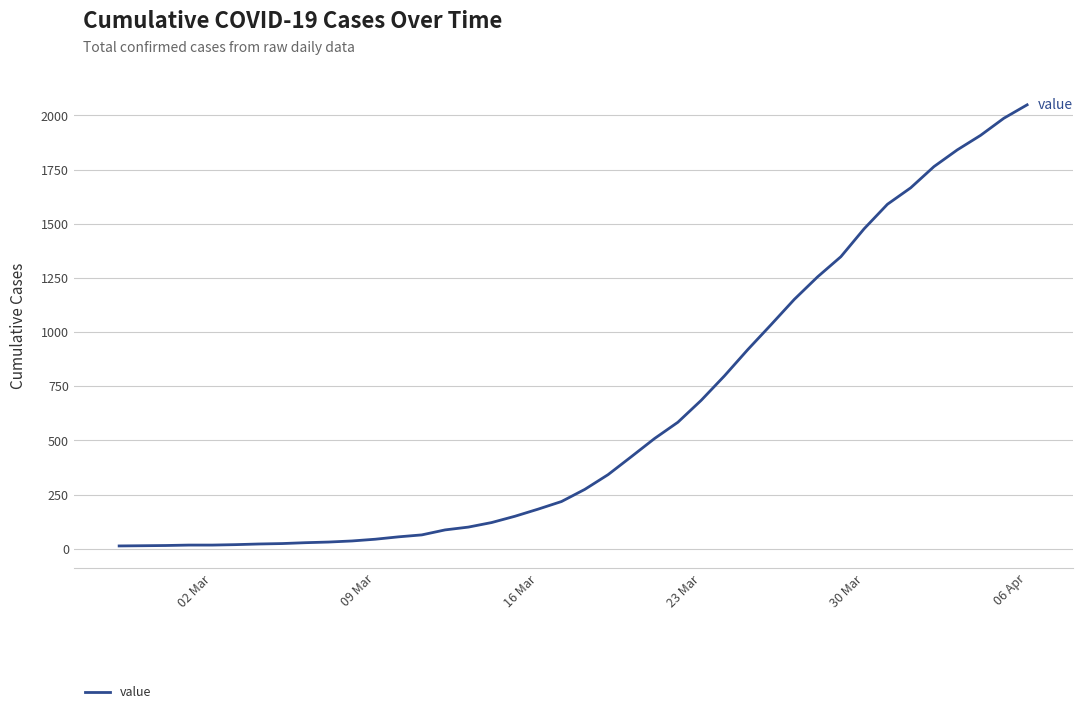

What is the sum of all values?

24864